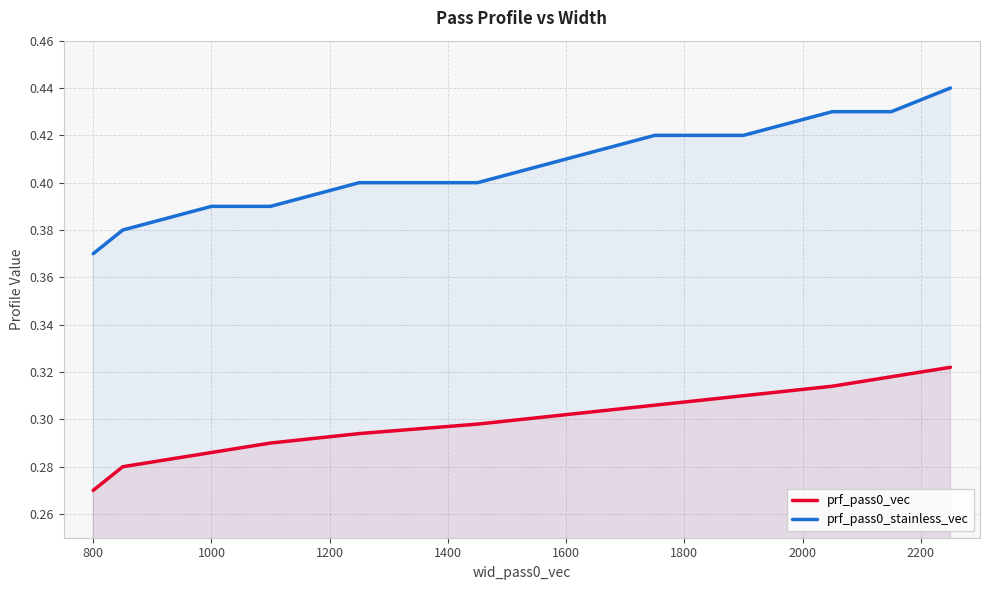

The value of prf_pass0_stainless_vec at 1000 is 0.6. True or false?

False